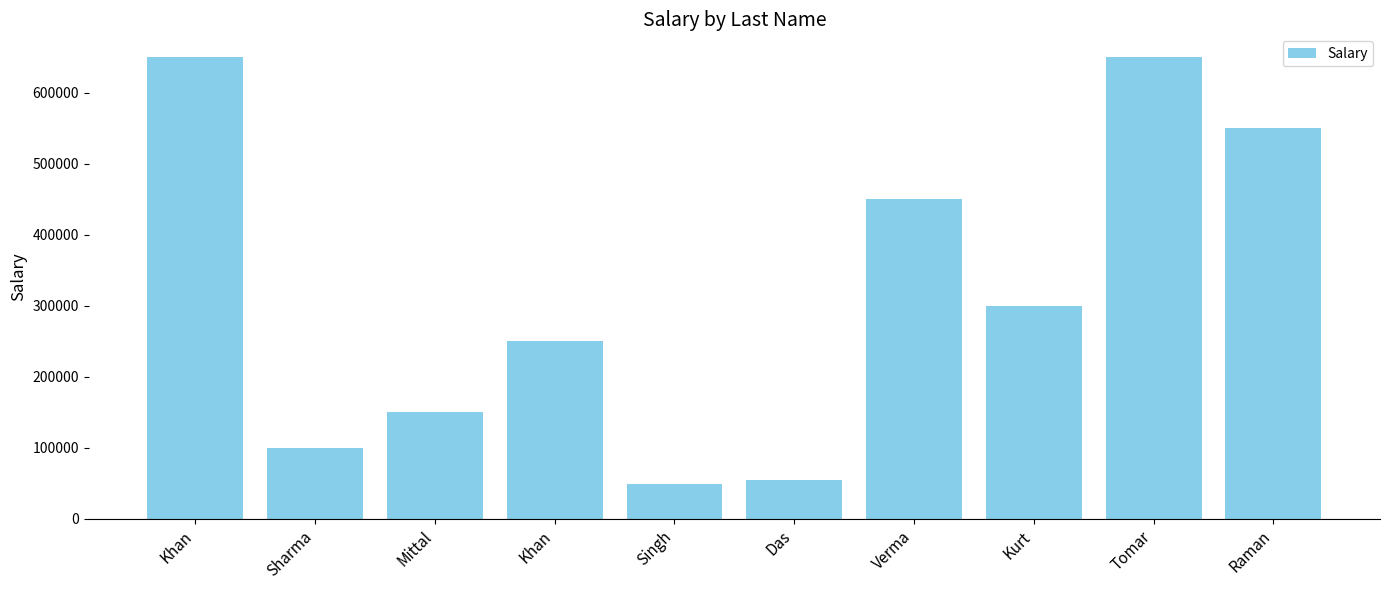

Count the number of data series in this chart.

1